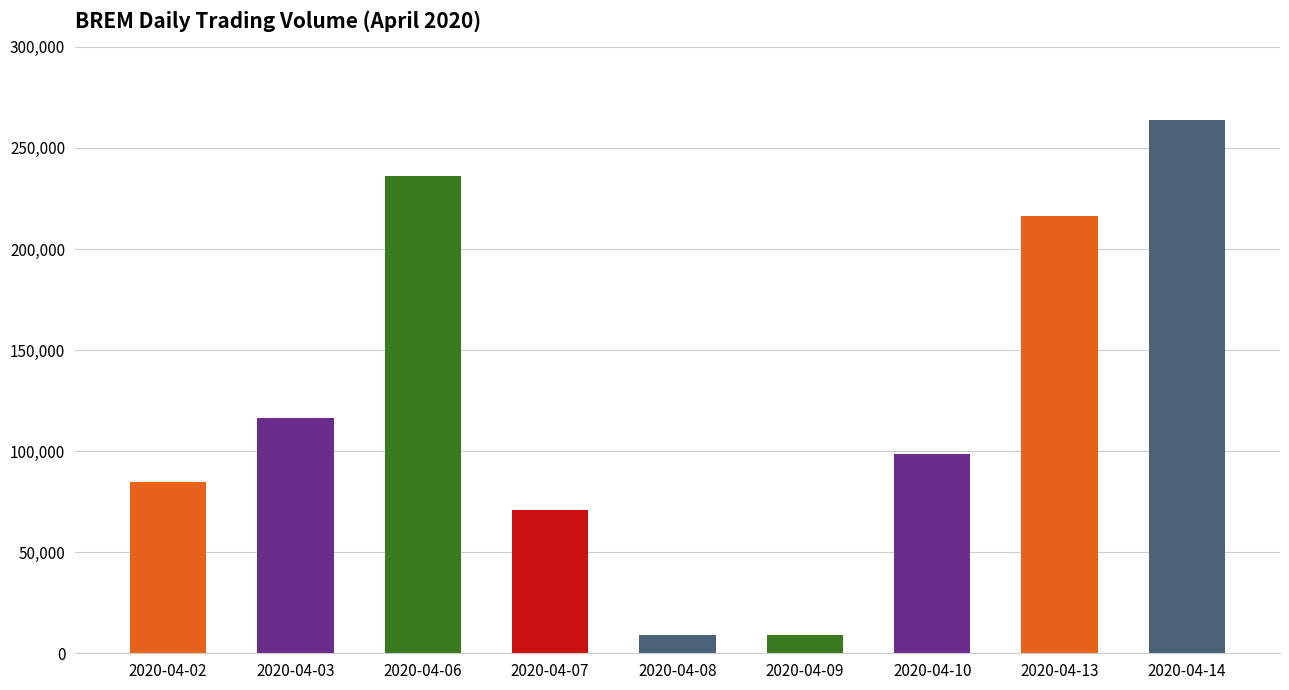

How many categories are shown in the chart?

9